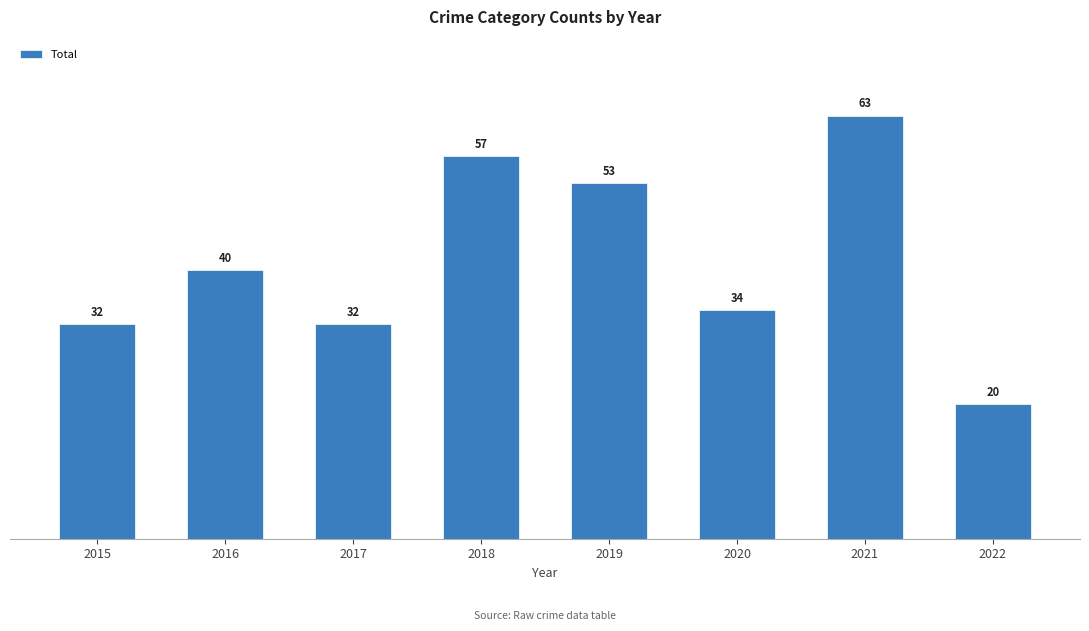

What is the greatest value displayed?

63